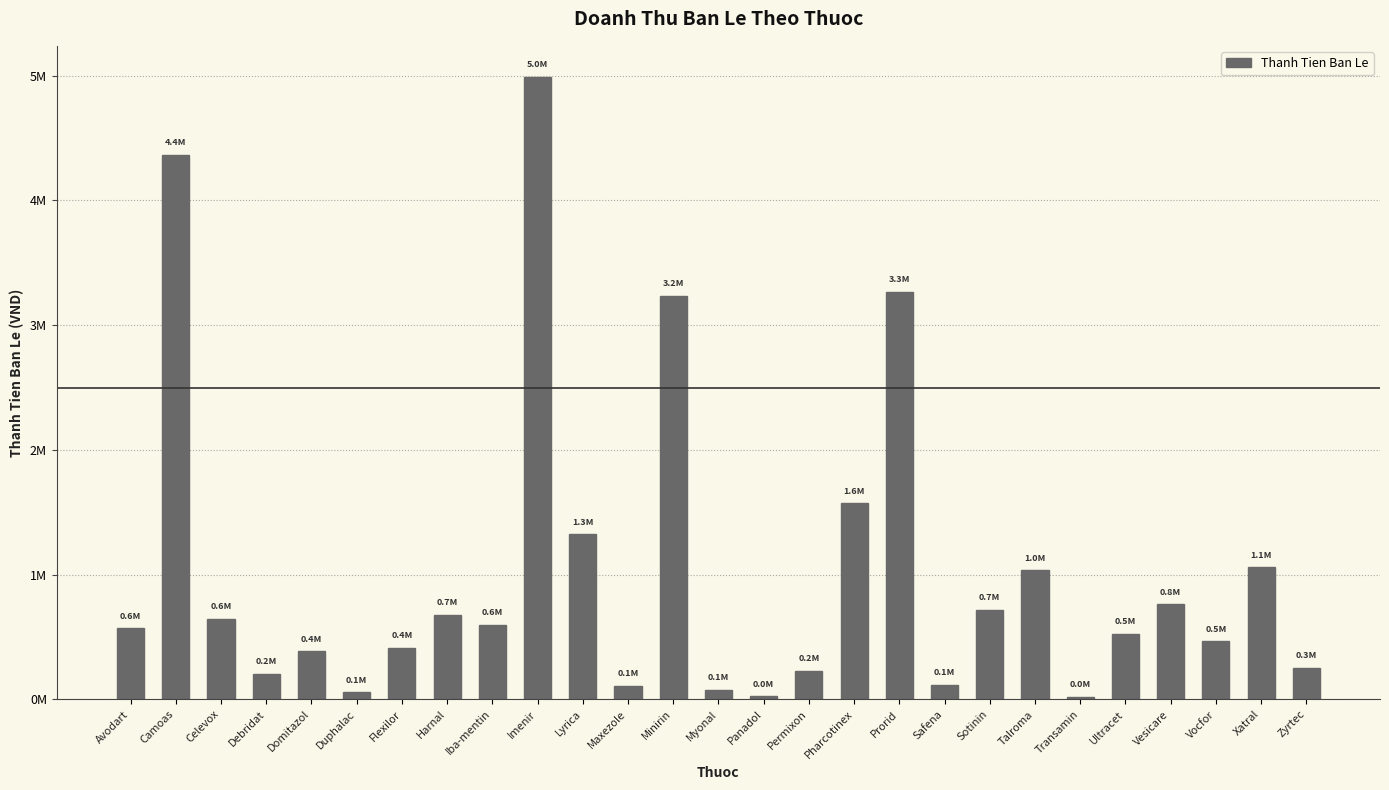

Does the chart contain any negative values?

No